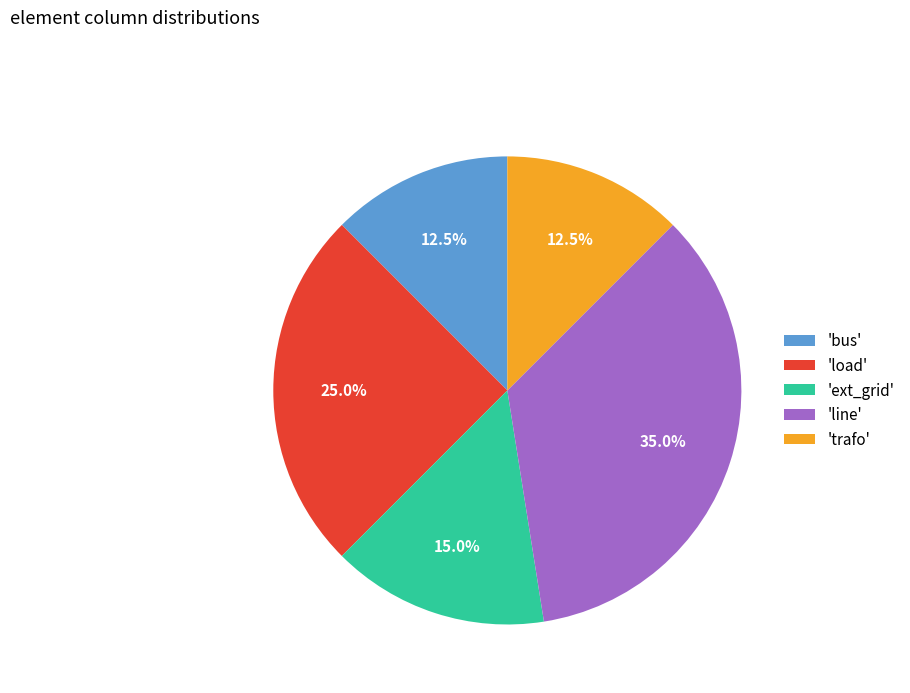

What percentage is NOT represented by 'line'?

65.0%